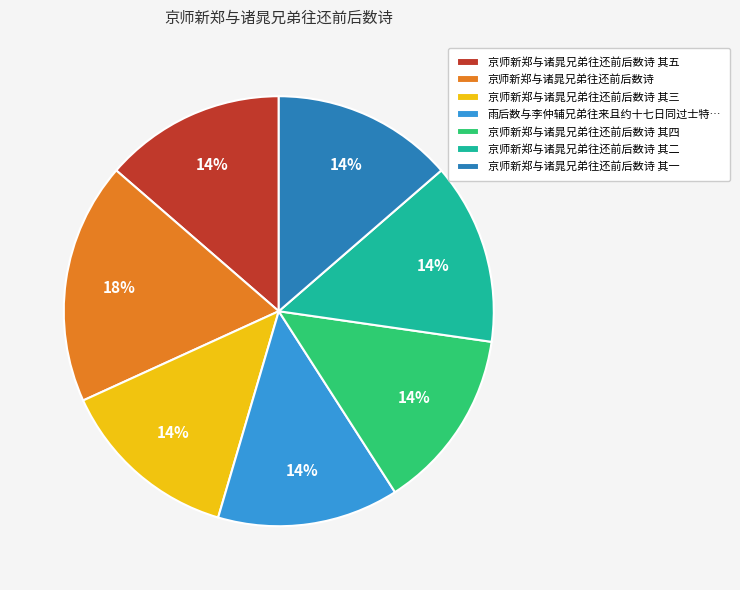

What is the ratio of the value at 京师新郑与诸晁兄弟往还前后数诗 其二 to the value at 京师新郑与诸晁兄弟往还前后数诗 其五?

1.0